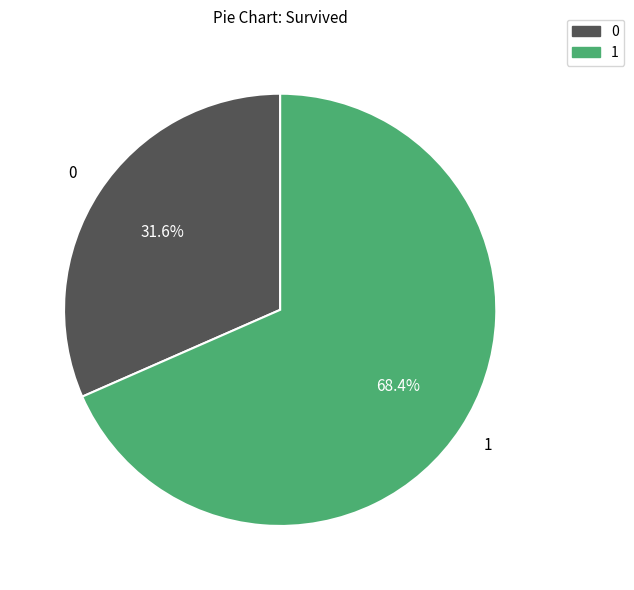

Is there any slice that represents more than half of the pie?

Yes